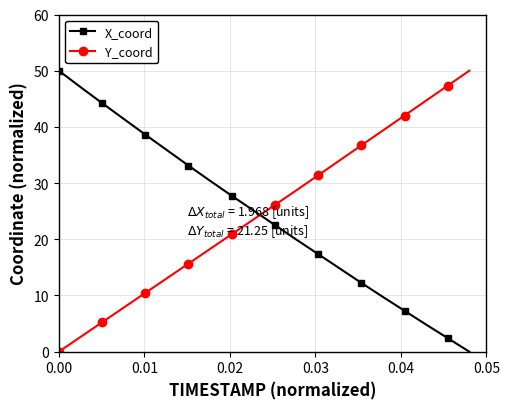

How many categories are shown in the chart?

20